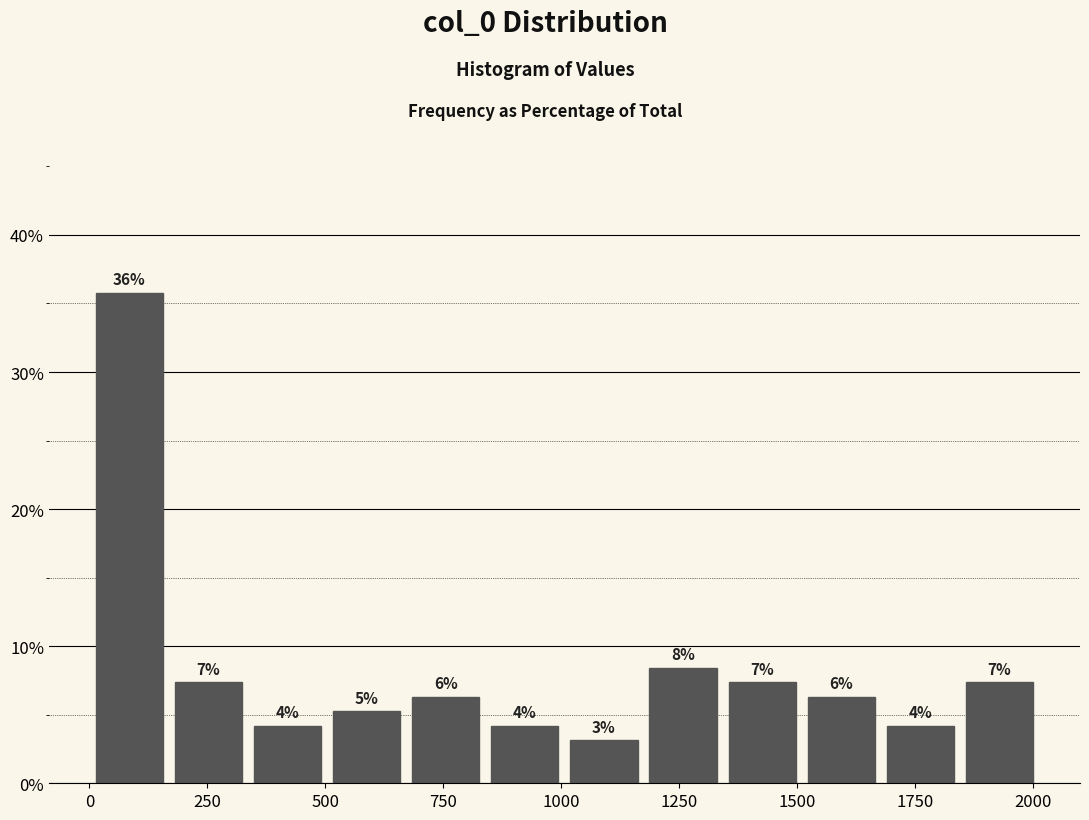

Read against the x-axis, roughly where is the centre of the tallest bar?

100